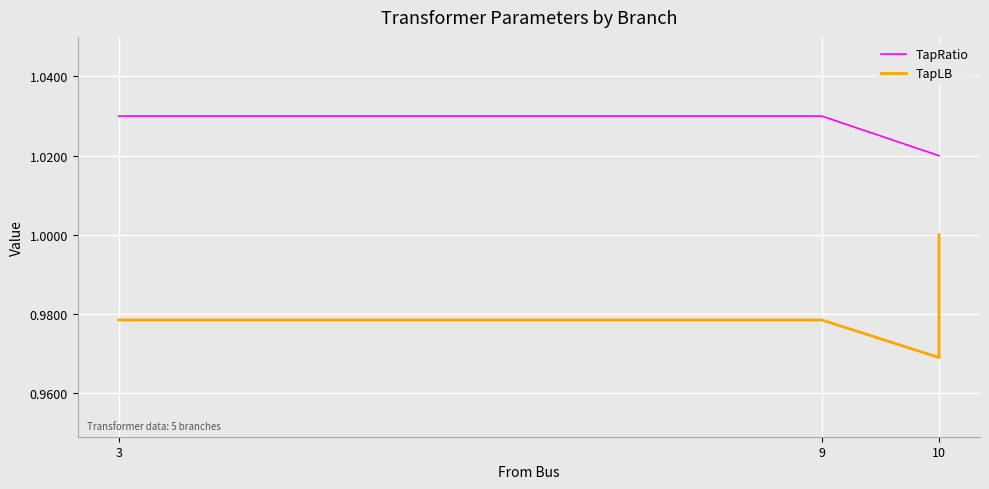

True or false: TapLB has more than 2 points higher than both neighbors.

False